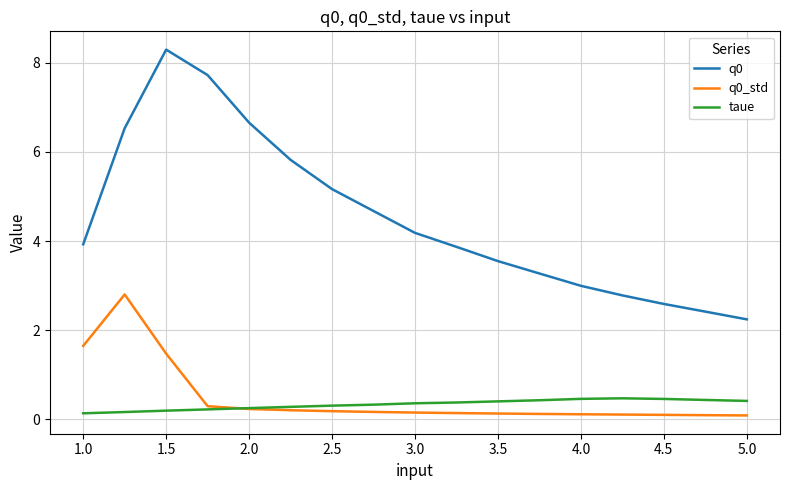

True or false: q0 and q0_std intersect in this chart.

False